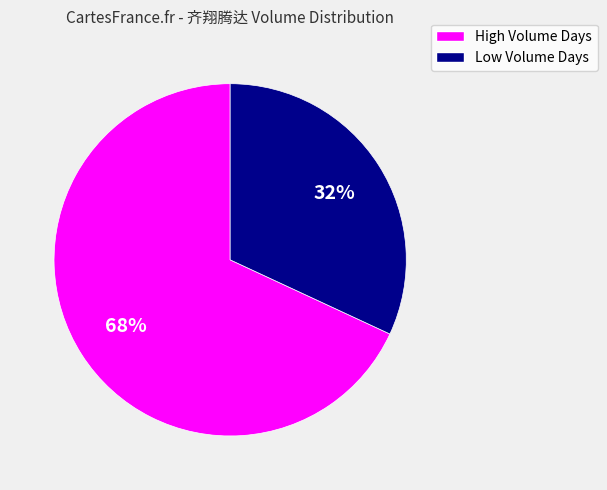

Is there a majority slice in this chart?

Yes